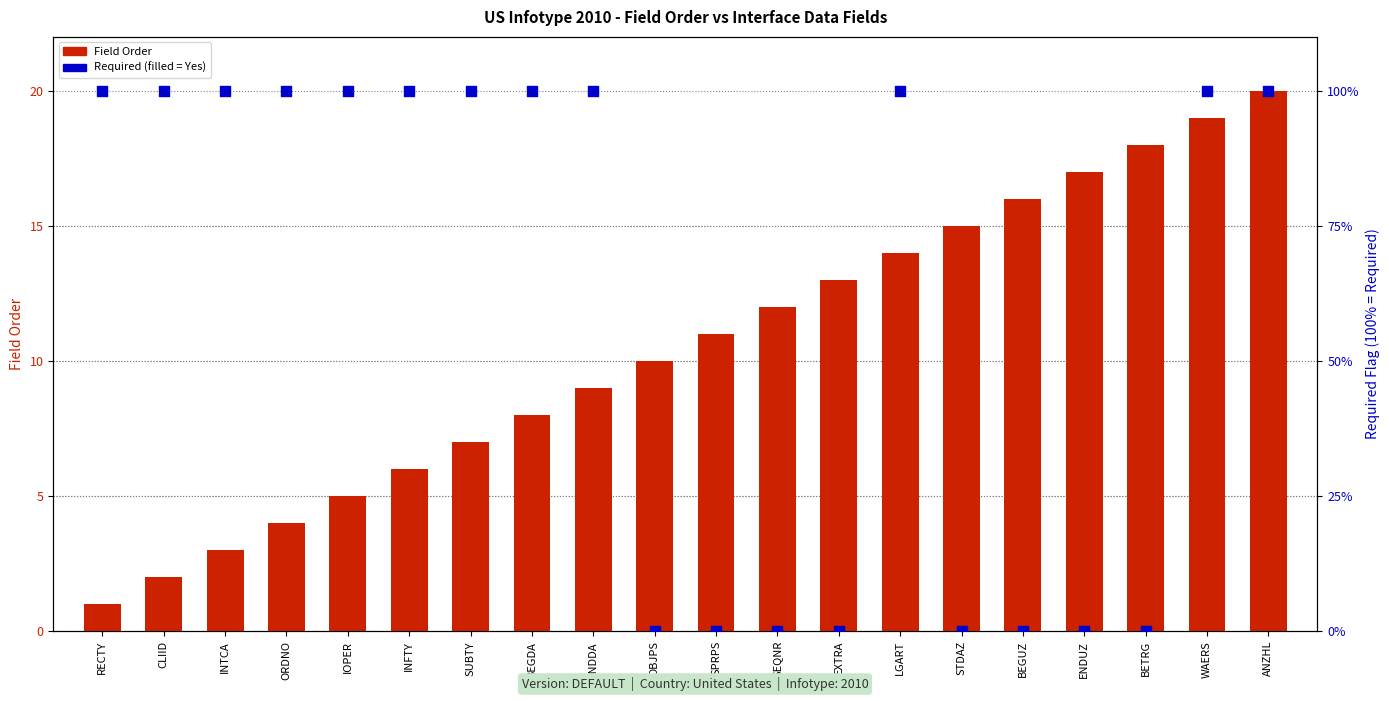

Which series has the largest Y range (max minus min)?

Required (100% = Yes)